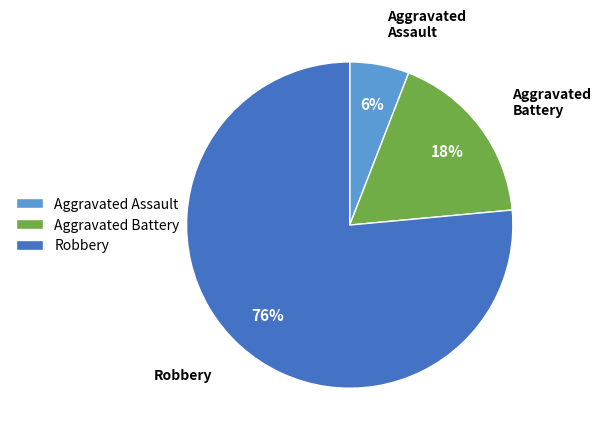

True or false: Aggravated Assault accounts for 18% of the total.

False